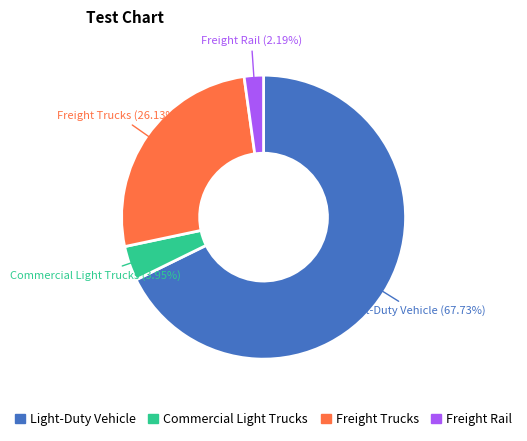

Combined, what portion of the pie is Light-Duty Vehicle and Commercial Light Trucks?

71.7%